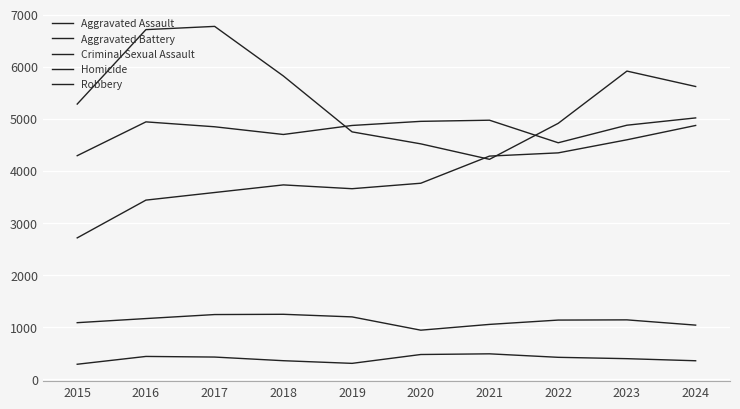

Does the chart display data point markers on the line(s)?

No